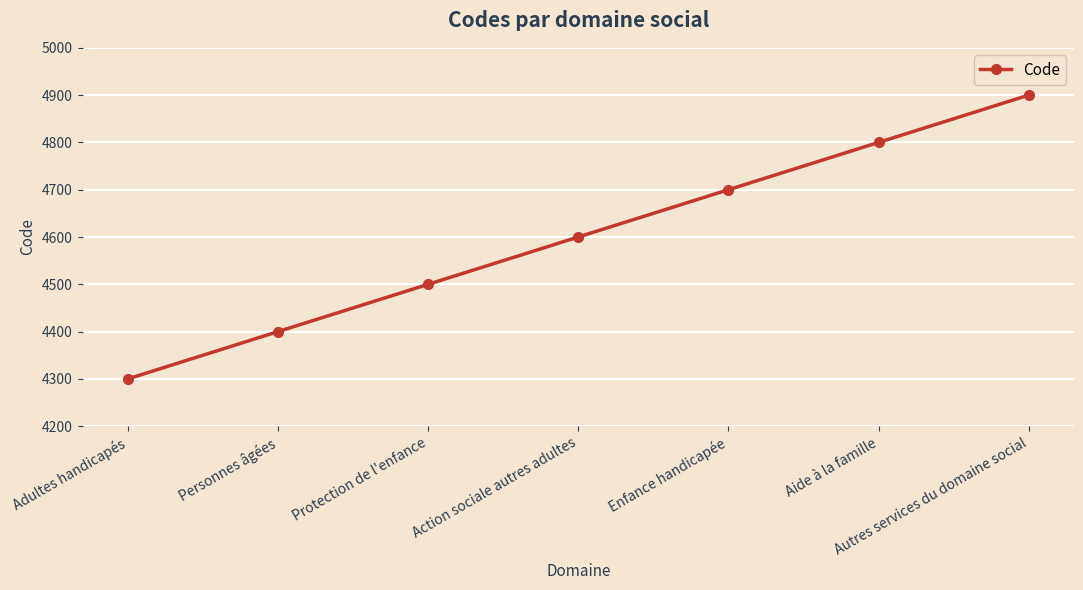

List the labels in order of value, smallest first.

Adultes handicapés, Personnes âgées, Protection de l'enfance, Action sociale autres adultes, Enfance handicapée, Aide à la famille, Autres services du domaine social